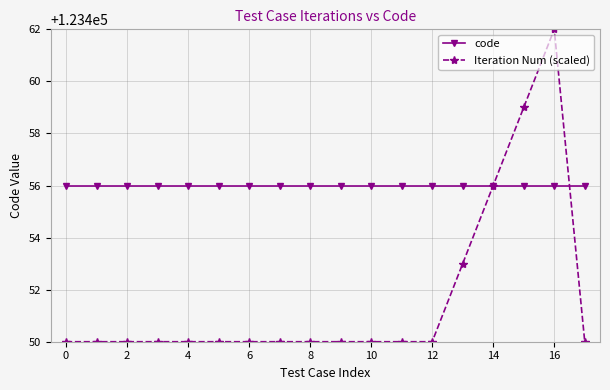

What is the minimum value for code?

123456